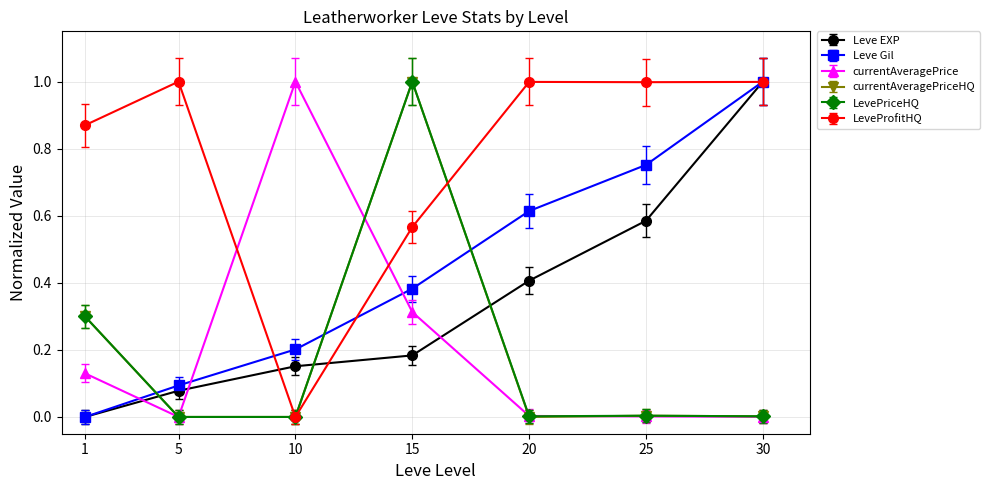

The value of currentAveragePriceHQ at 1 is 0.3. True or false?

True